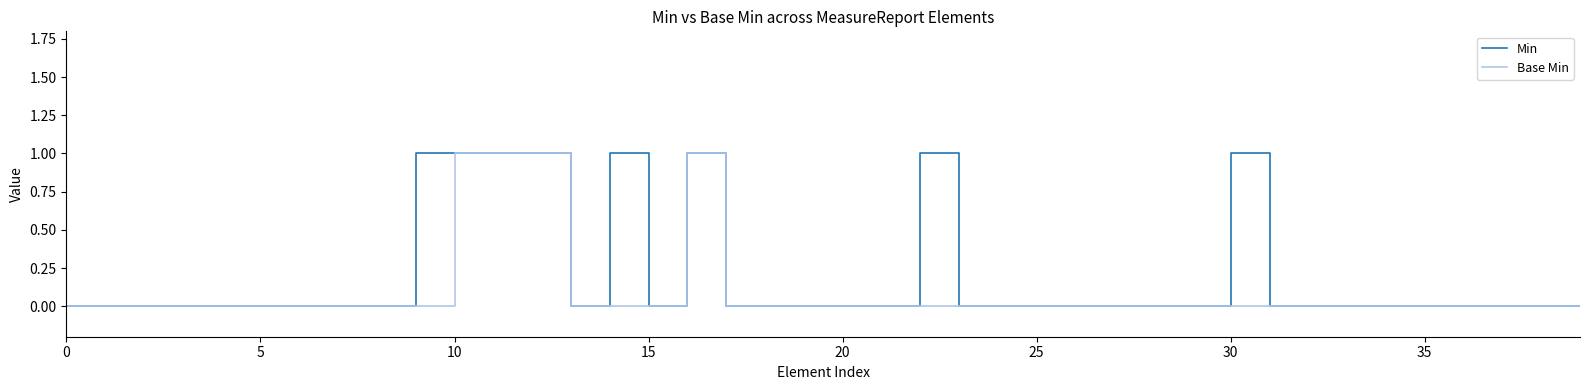

Which series has the largest total across all categories?

Min